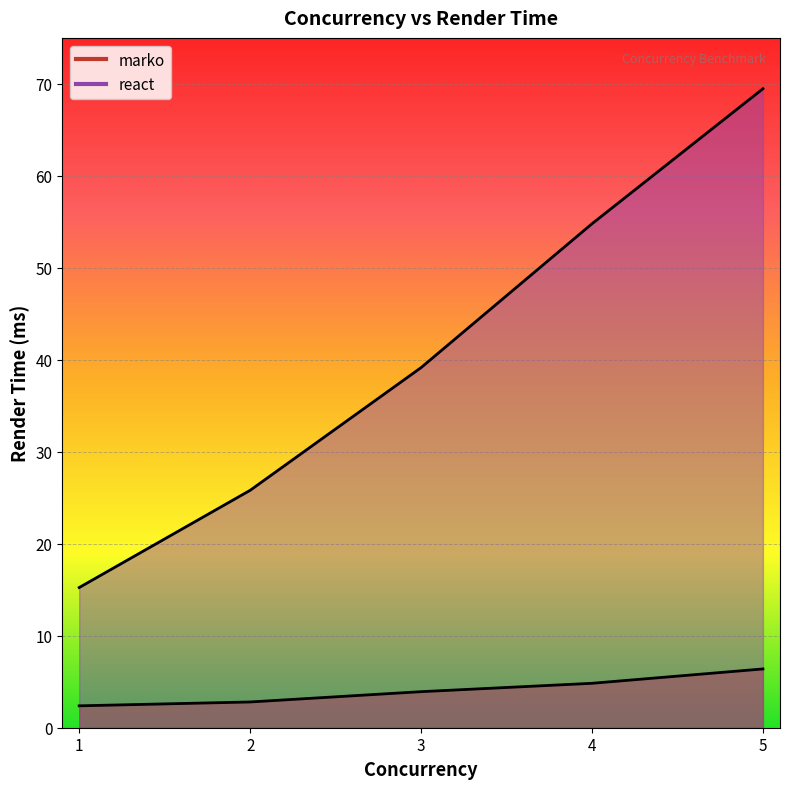

Is it true that marko equals 3.9 at 3?

True